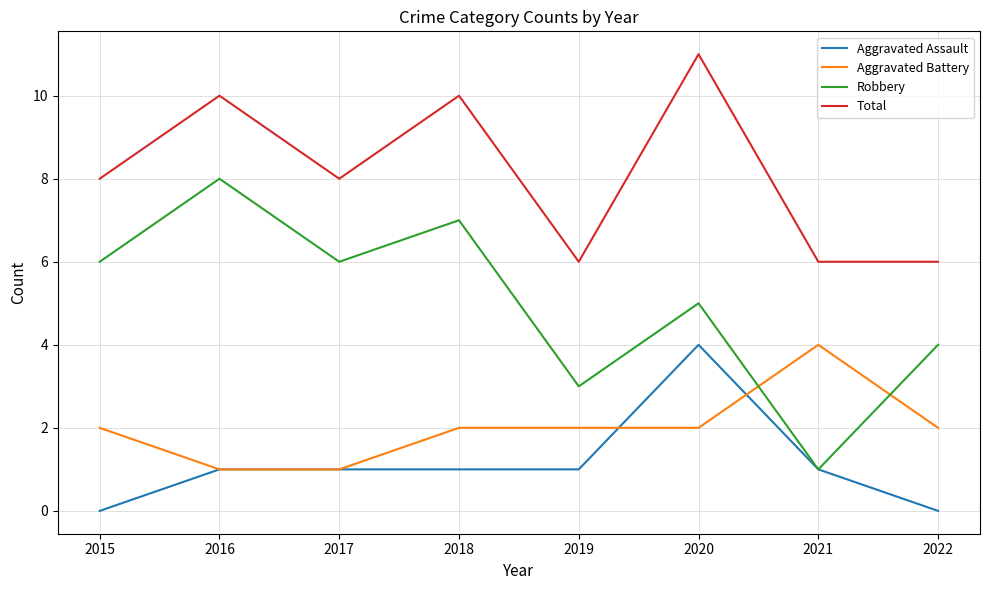

What is the highest value of the Robbery series?

8